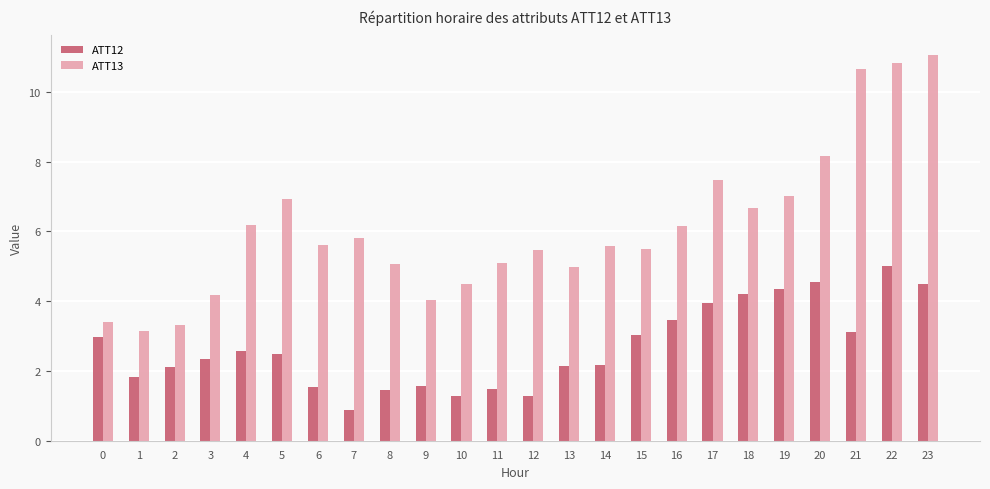

At how many categories does at least one series exceed 10?

3